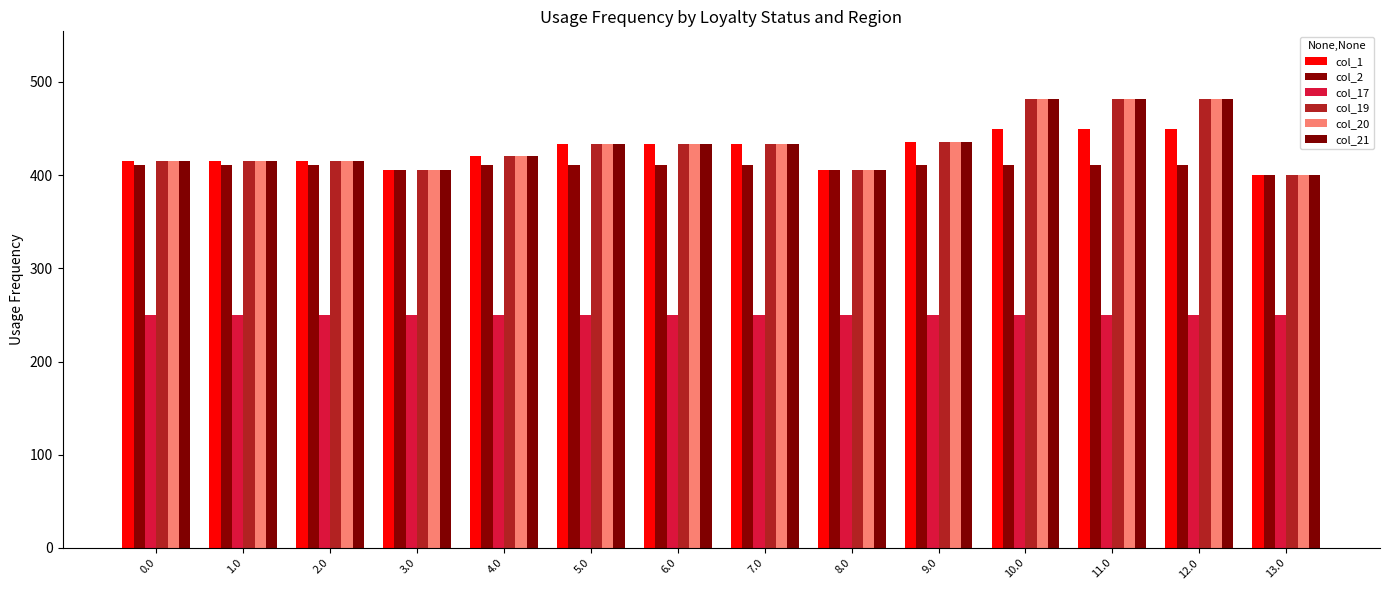

What is the difference between the highest and lowest values at 13.0?

149.7